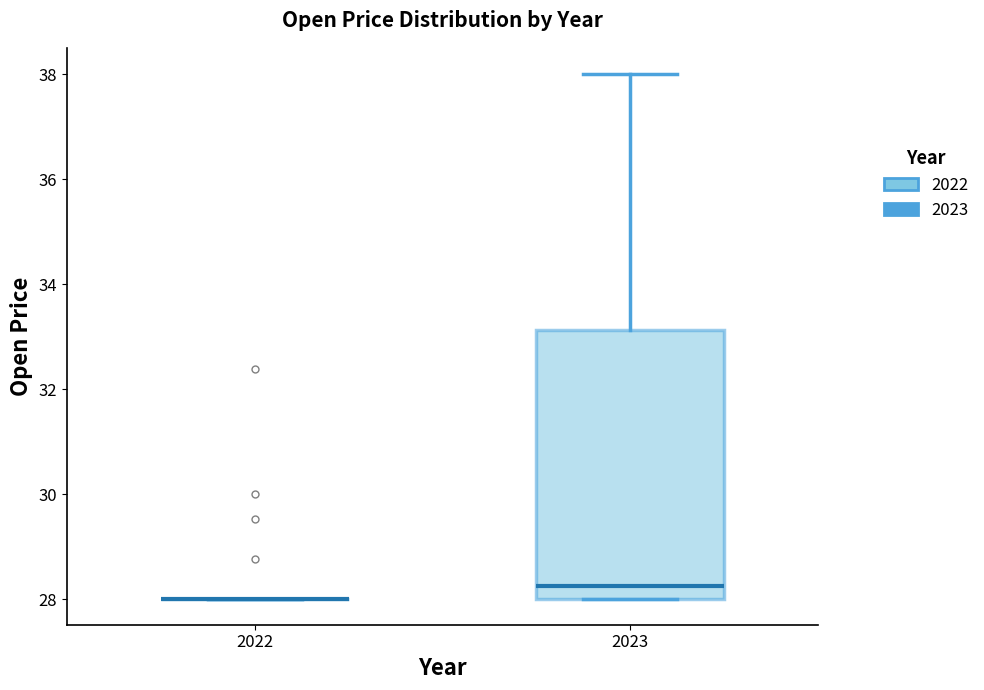

Reading left to right, read every box against the y-axis: the position of its median line, the range the box covers, and the ends of its whiskers. The values are not printed on the chart, so give them approximately, as read against the axis.

2022: box collapsed to a line at 28.0, whiskers 28.0 to 28.0
2023: median 28.2, box 28.0 to 33.2, whiskers 28.0 to 38.0